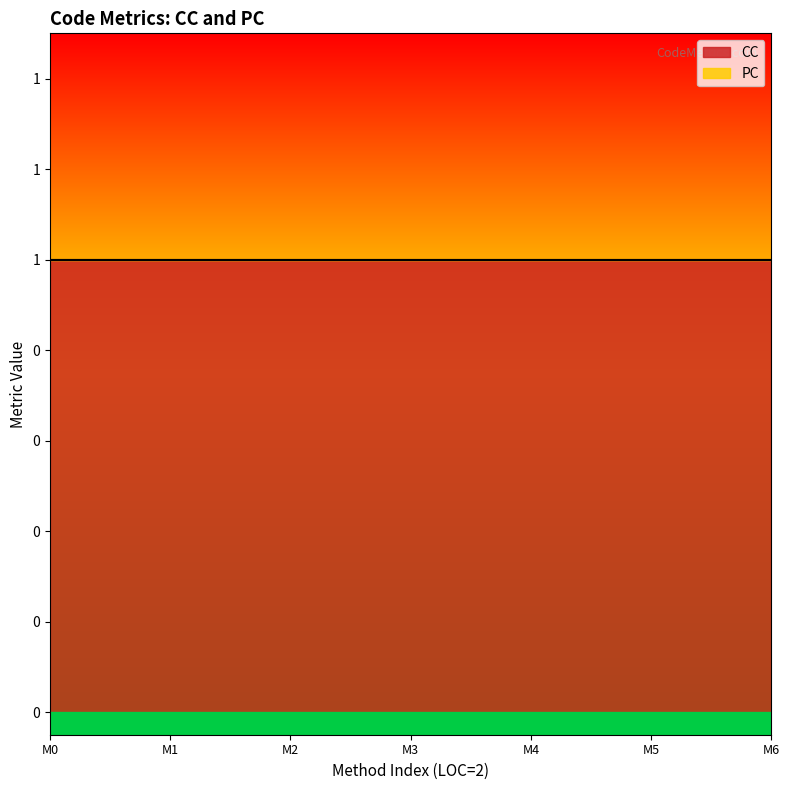

True or false: CC has a value of 0 at 2.

False